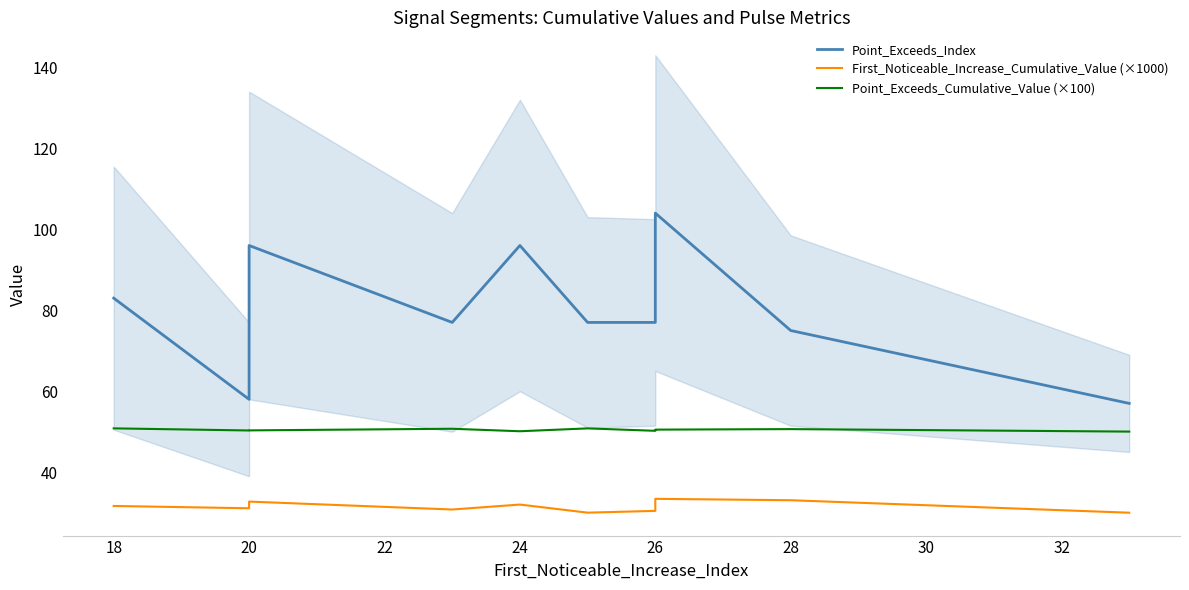

Is this an area chart (filled region under the line)?

No